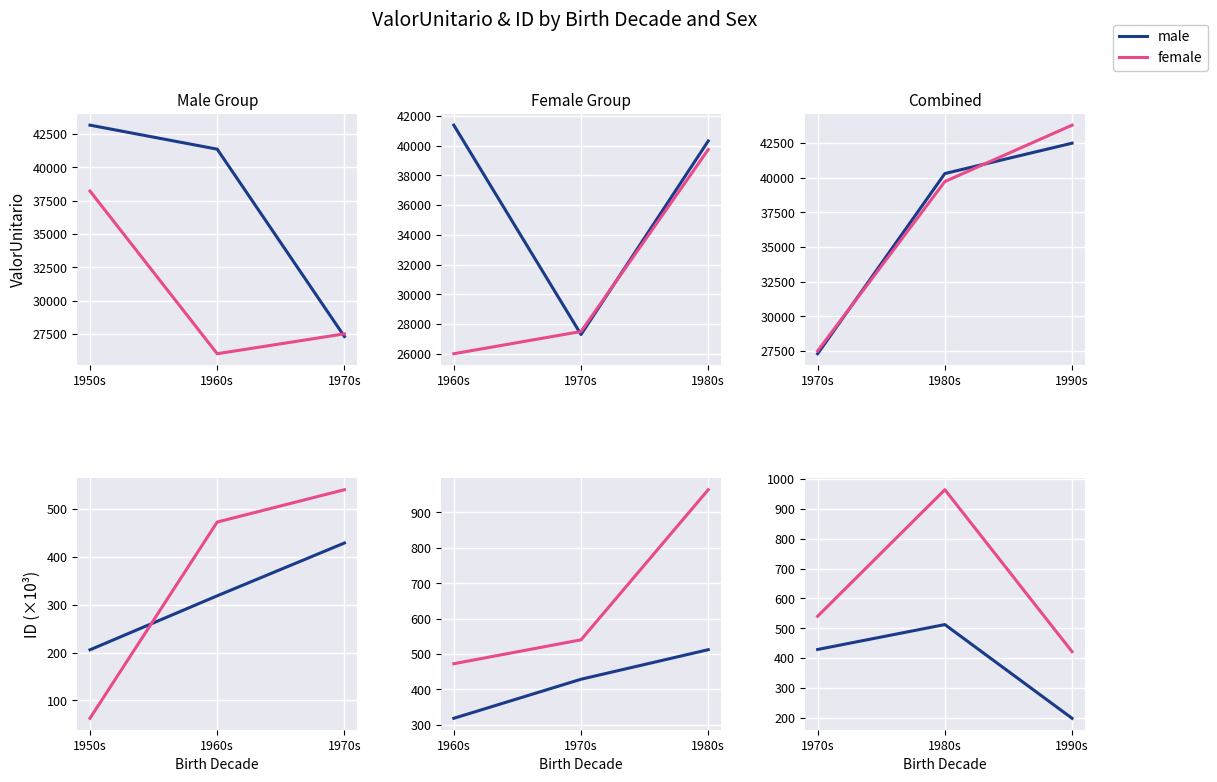

At how many categories does at least one series exceed 582?

1